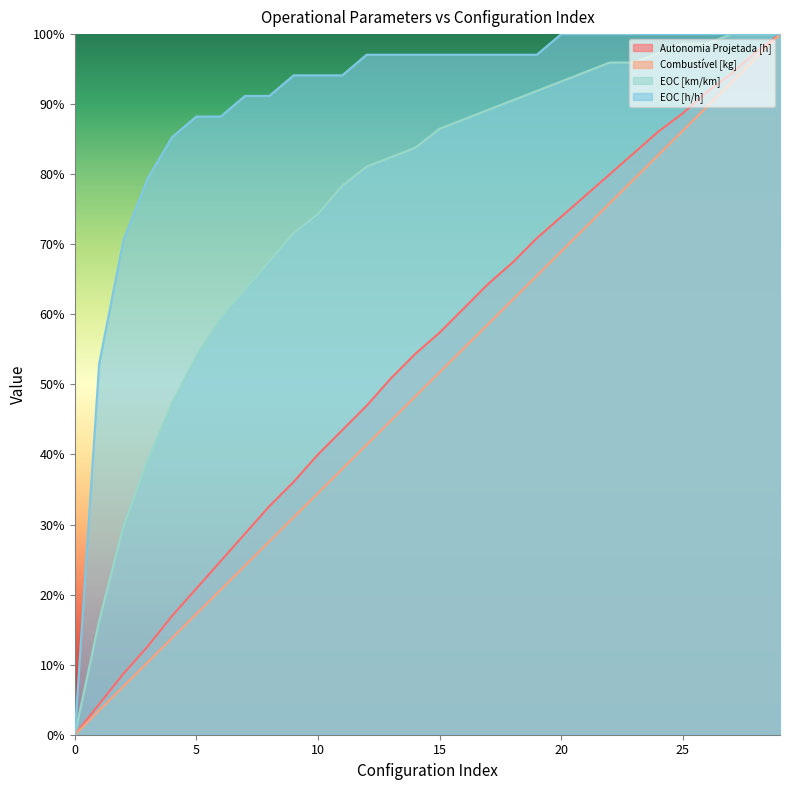

What is the maximum value shown in the chart?

1.0